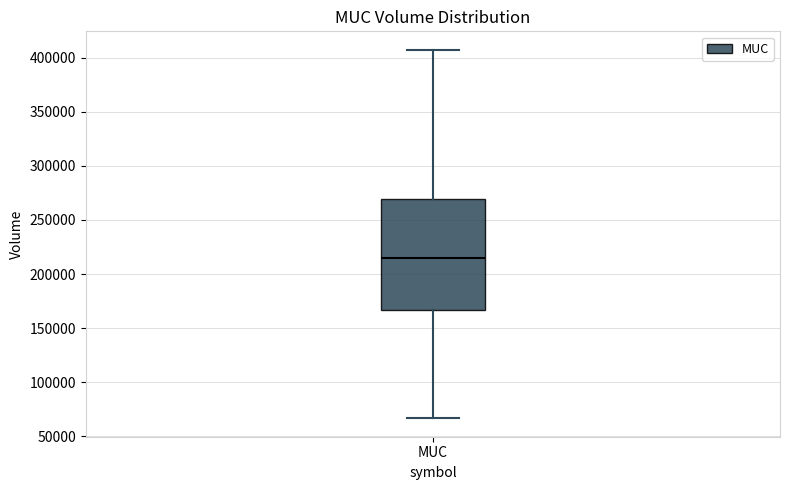

Where is the lower edge of the box for MUC on the y-axis? The values are not printed on the chart, so give them approximately, as read against the axis.

165000